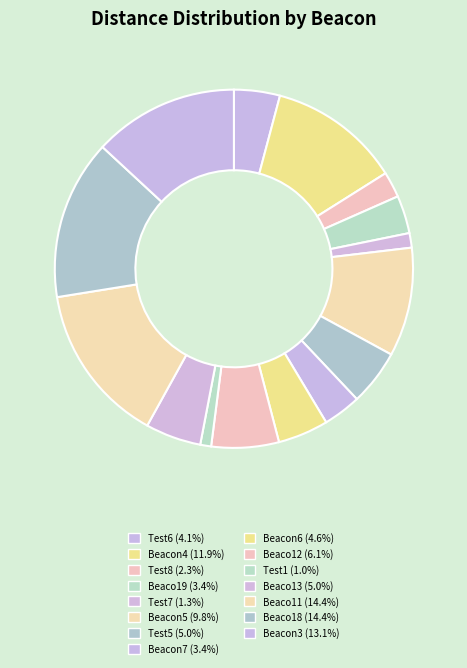

Count the number of slices in the pie.

15